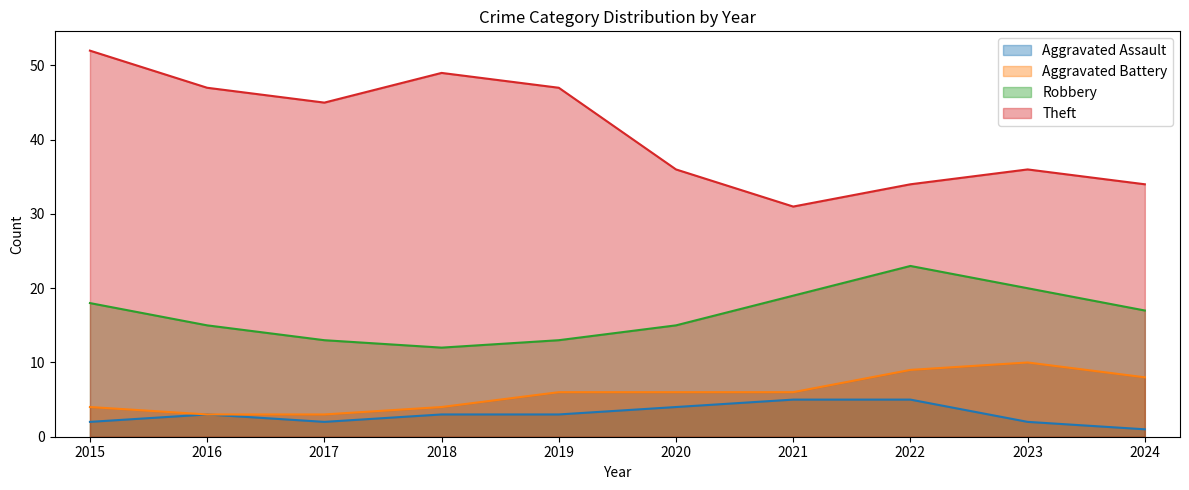

What is the smallest value displayed?

1